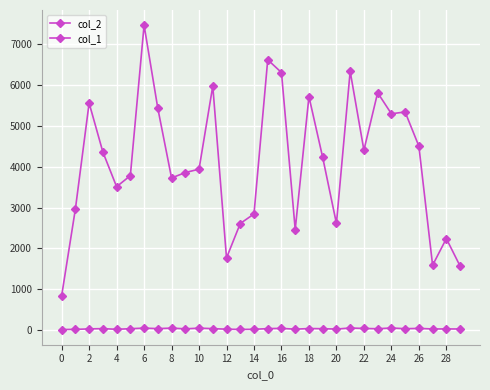

At which category does col_1 reach its first local valley?

4